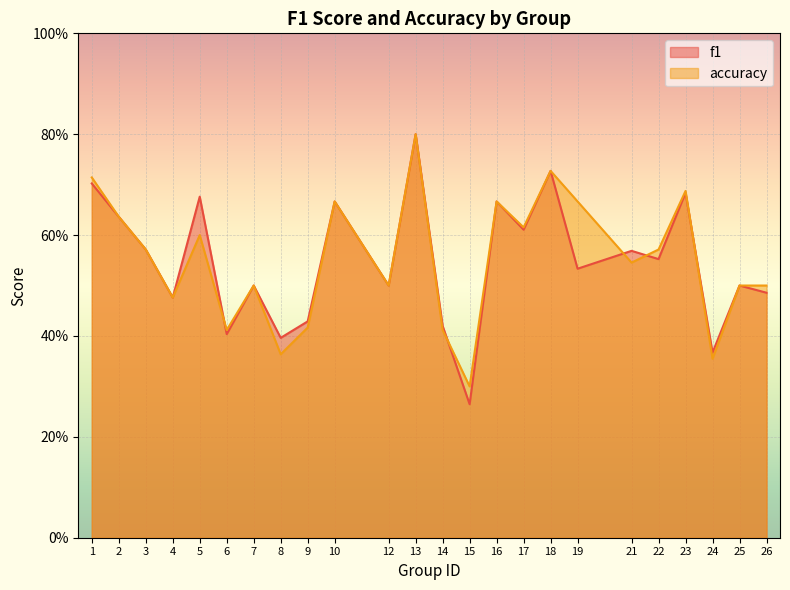

What is the value of the accuracy point at the 5th from the left?

0.6